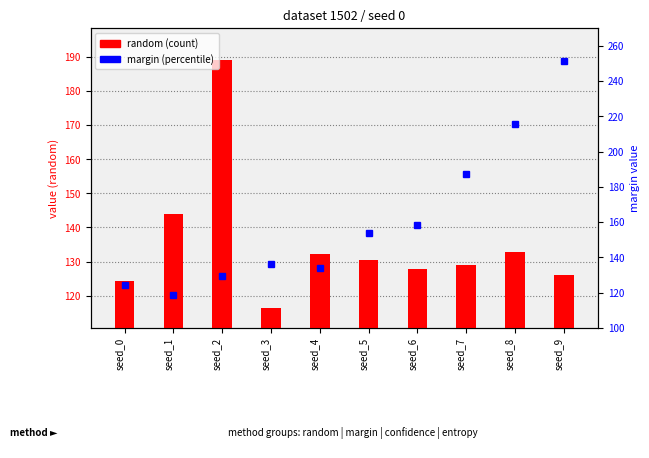

Which series has the largest total across all categories?

margin